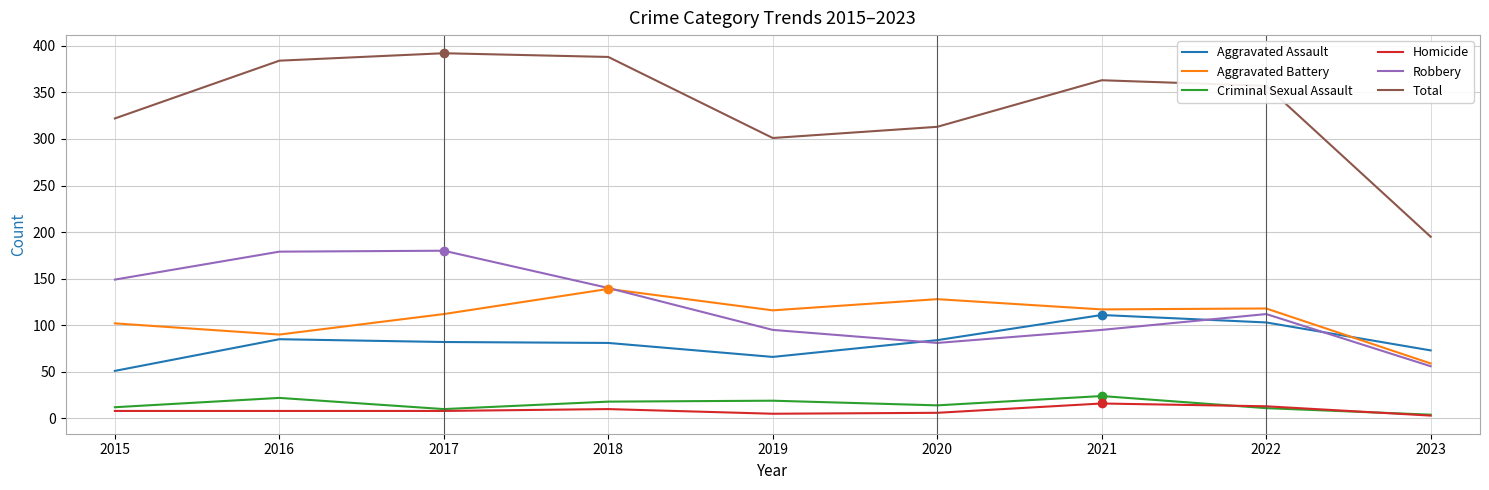

What is the total value across all series at 2019?

602